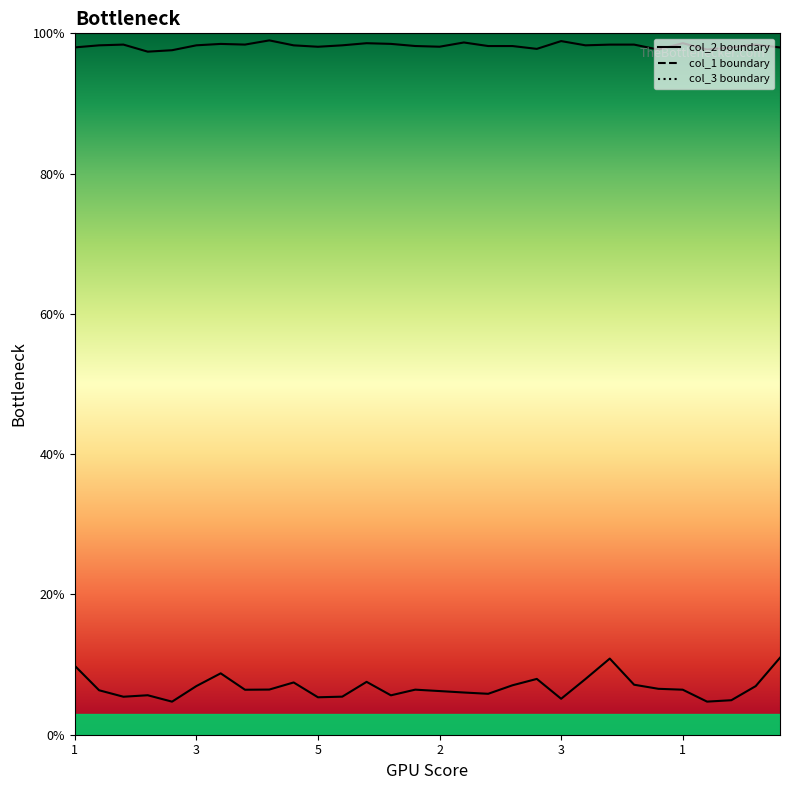

Where is col_3 nearest to the value 98?

1